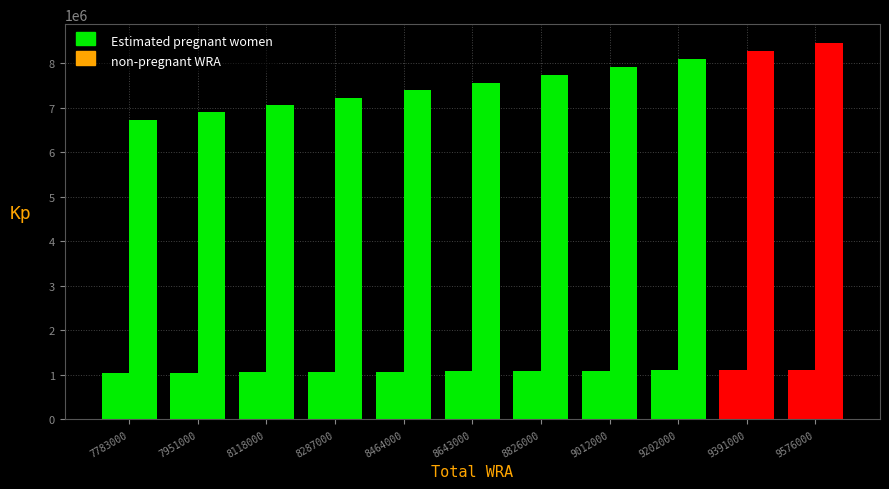

Between 8643000 and 9202000, which is larger?

9202000